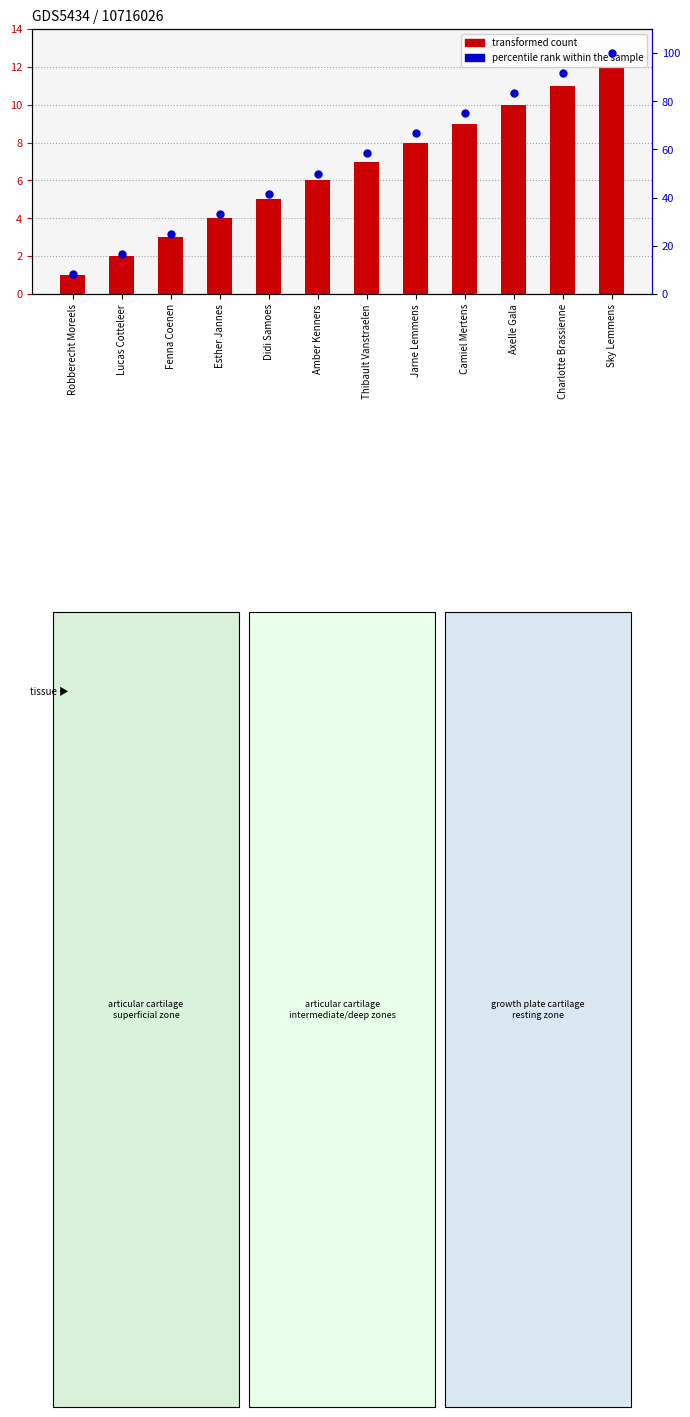

Which series contains the lowest Y value?

transformed count